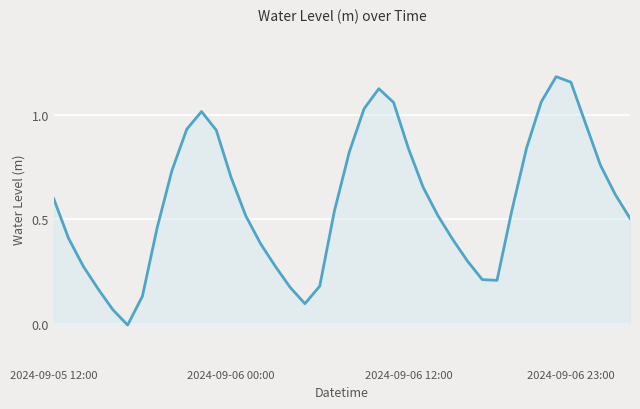

How many values are below 0?

1